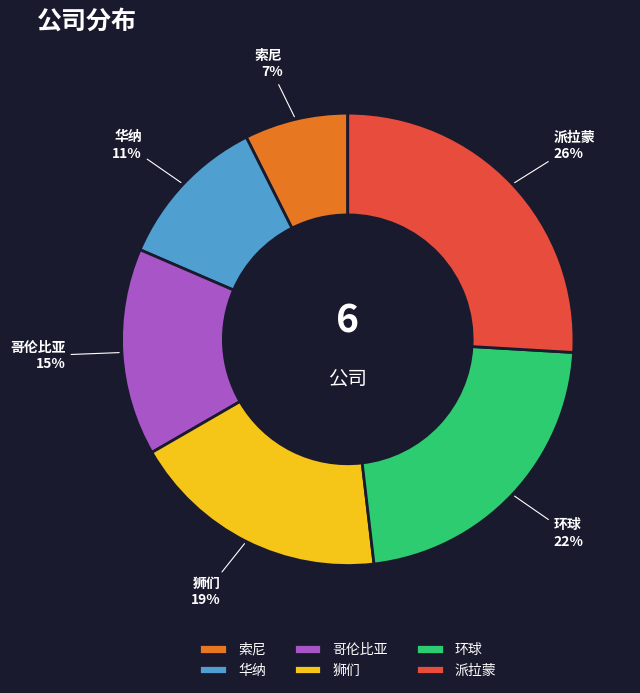

Rank the categories by value from lowest to highest.

索尼, 华纳, 哥伦比亚, 狮们, 环球, 派拉蒙